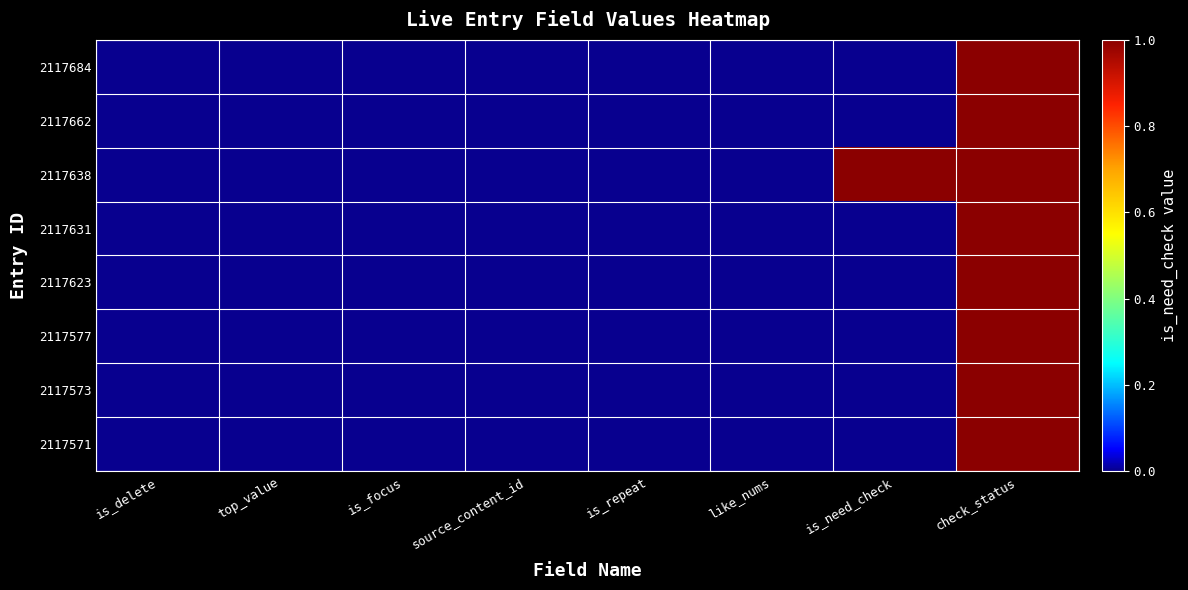

Rank the series by their maximum value, from highest to lowest.

2117684, 2117662, 2117638, 2117631, 2117623, 2117577, 2117573, 2117571